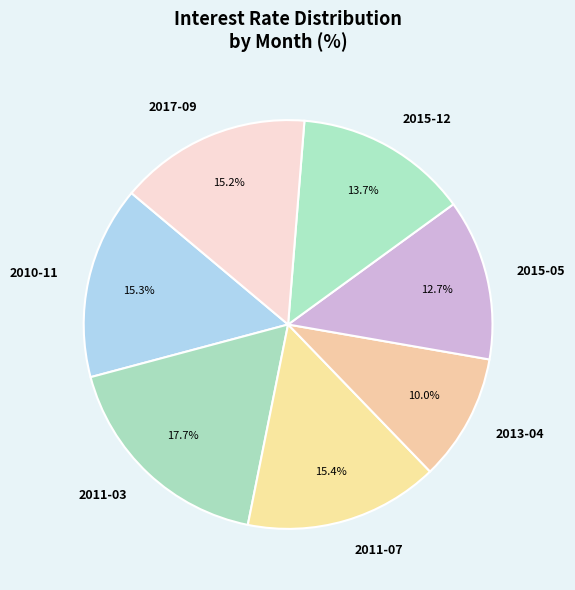

Is it true that 2015-12 is 14% of the pie?

True